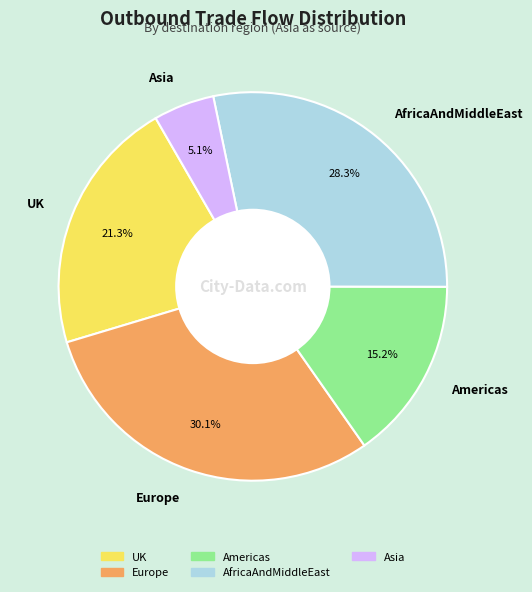

Does Americas represent more than half of the total?

No